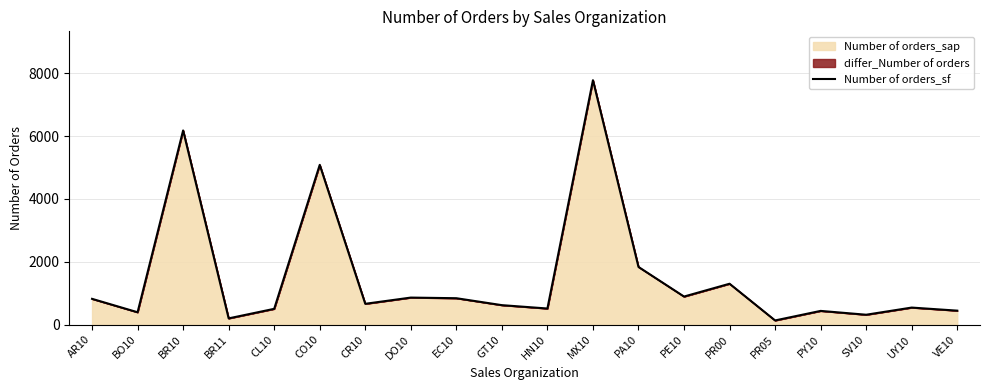

Reading left to right, list all the values displayed in this chart.

AR10=820	BO10=393	BR10=6183	BR11=198	CL10=502	CO10=5087	CR10=662	DO10=860	EC10=840	GT10=619	HN10=512	MX10=7783	PA10=1836	PE10=893	PR00=1301	PR05=132	PY10=436	SV10=314	UY10=542	VE10=444